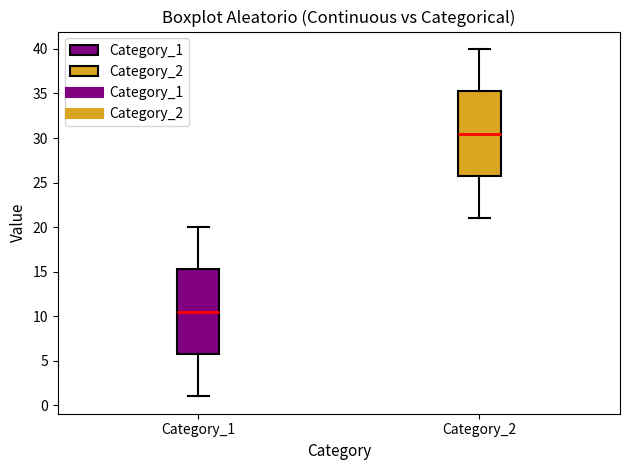

Where does the upper whisker of the box for Category_2 end on the y-axis? The values are not printed on the chart, so give them approximately, as read against the axis.

40.0